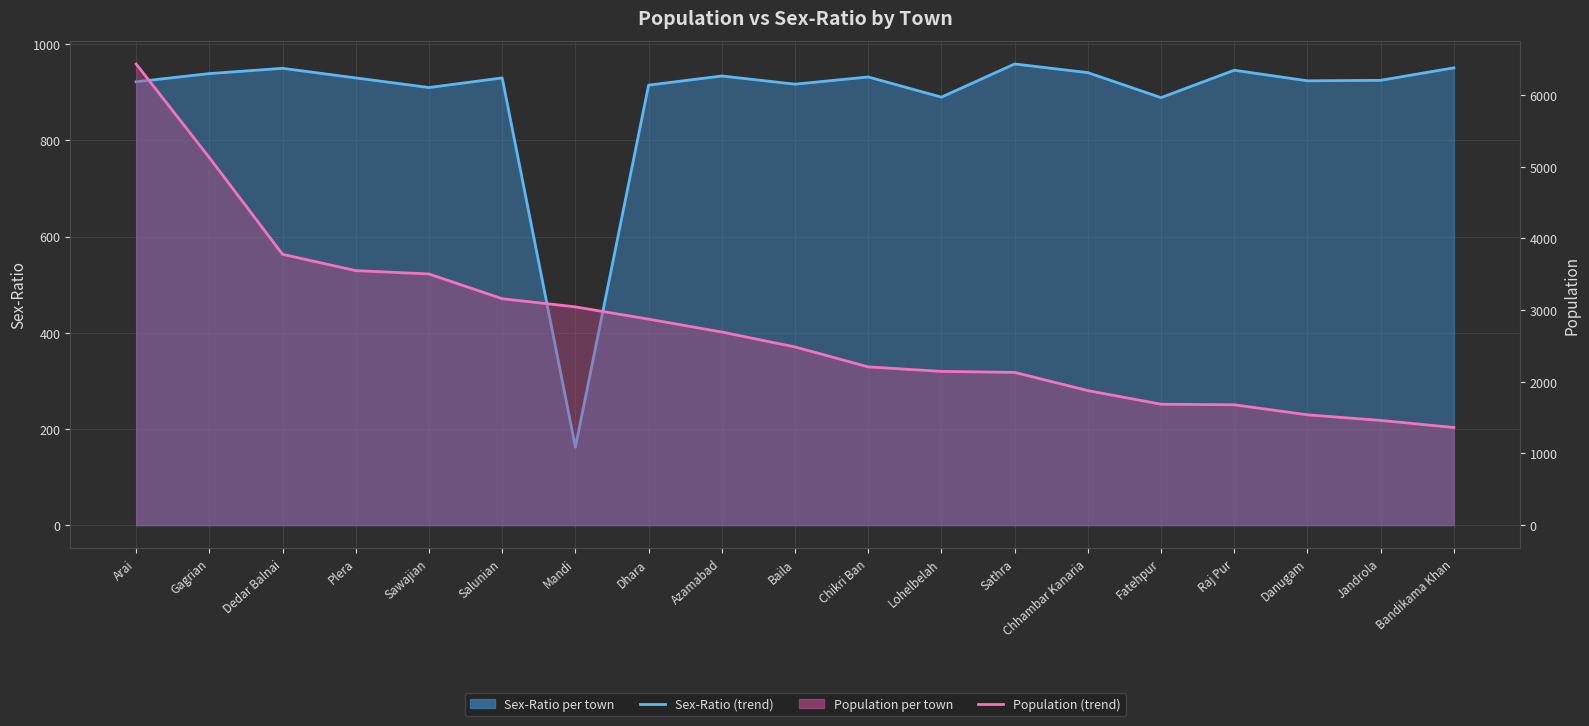

At which label does SEX-RATIO (line) first exceed 930?

Gagrian